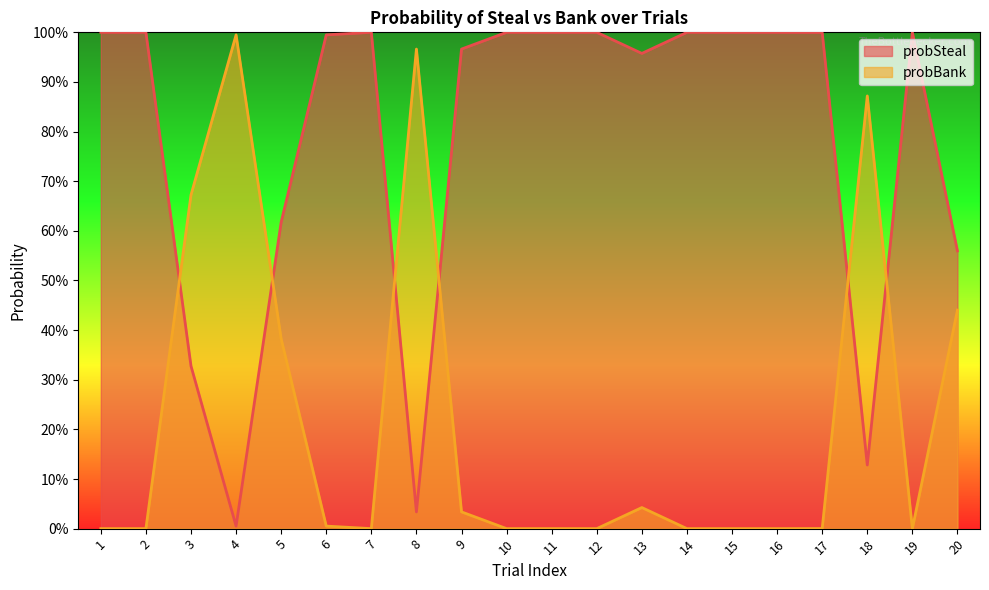

At which label does probSteal reach its minimum?

4